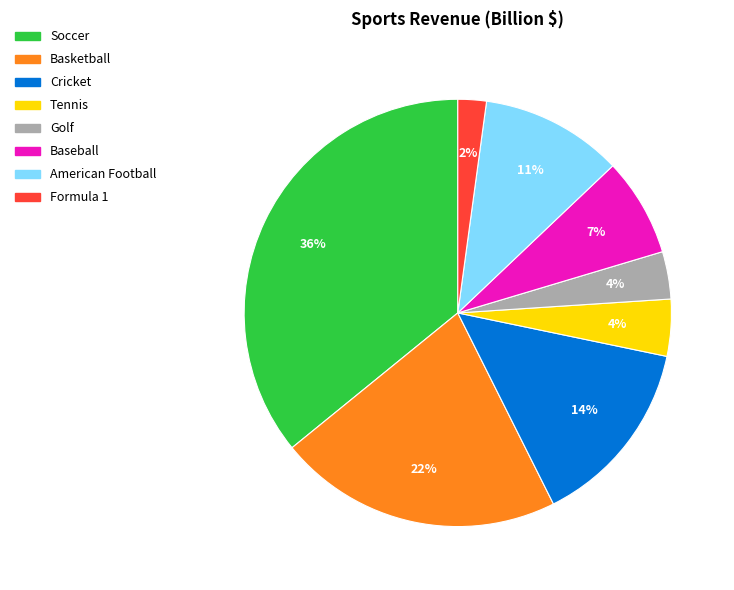

Between Golf and Cricket, which is larger?

Cricket